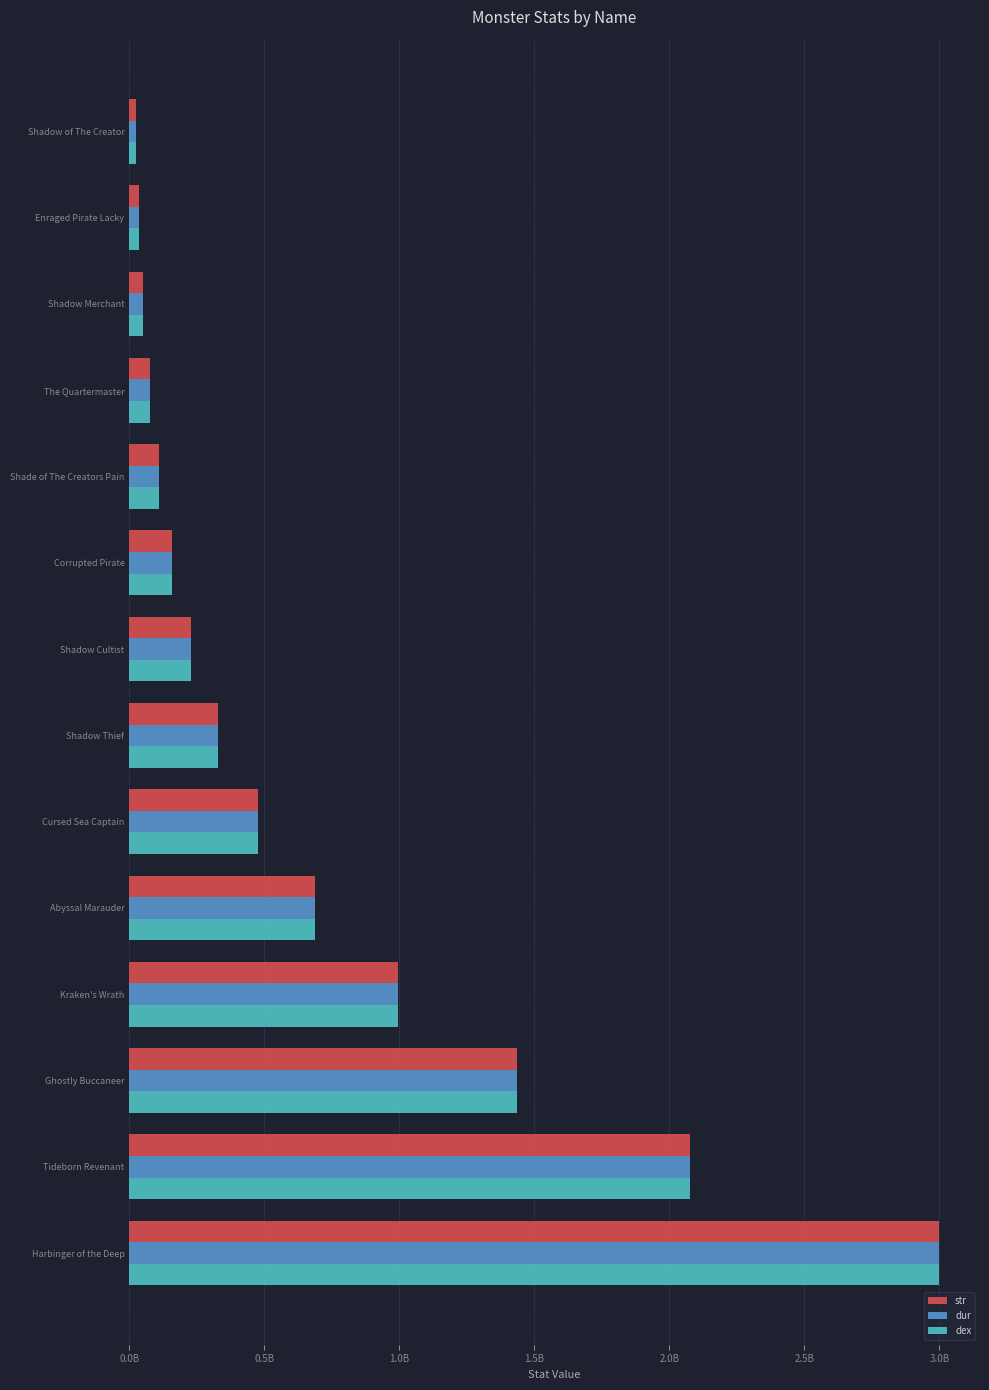

What is the difference between the maximum and second lowest values in the dex series?

2963792906.2